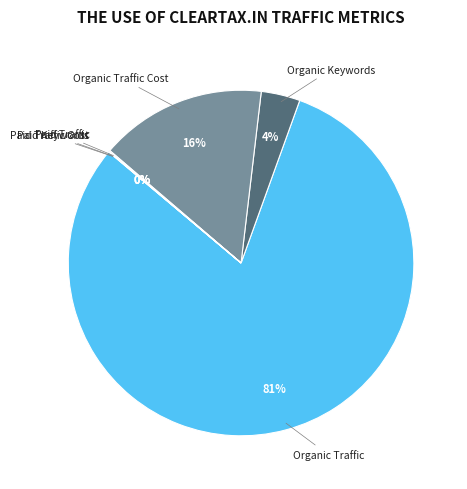

What percentage is the Organic Keywords slice, to the nearest percent?

4%